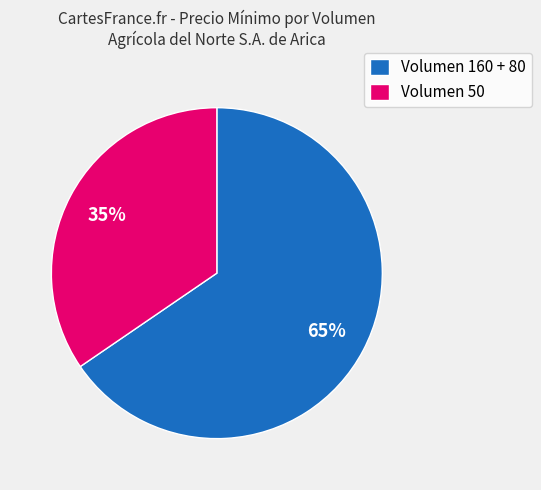

The Volumen 160 + 80 slice represents 79% of the pie. True or false?

False